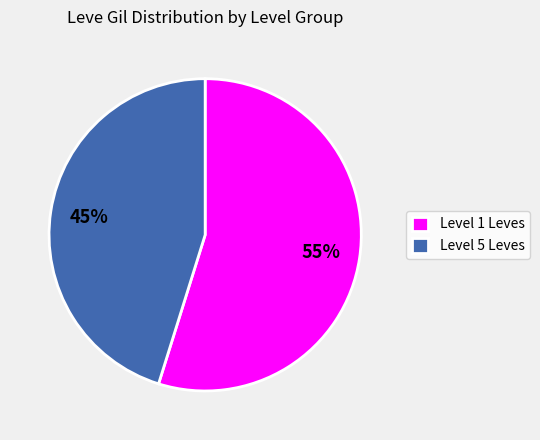

To the nearest percent, what is the combined percentage of Level 5 Leves and Level 1 Leves?

100%